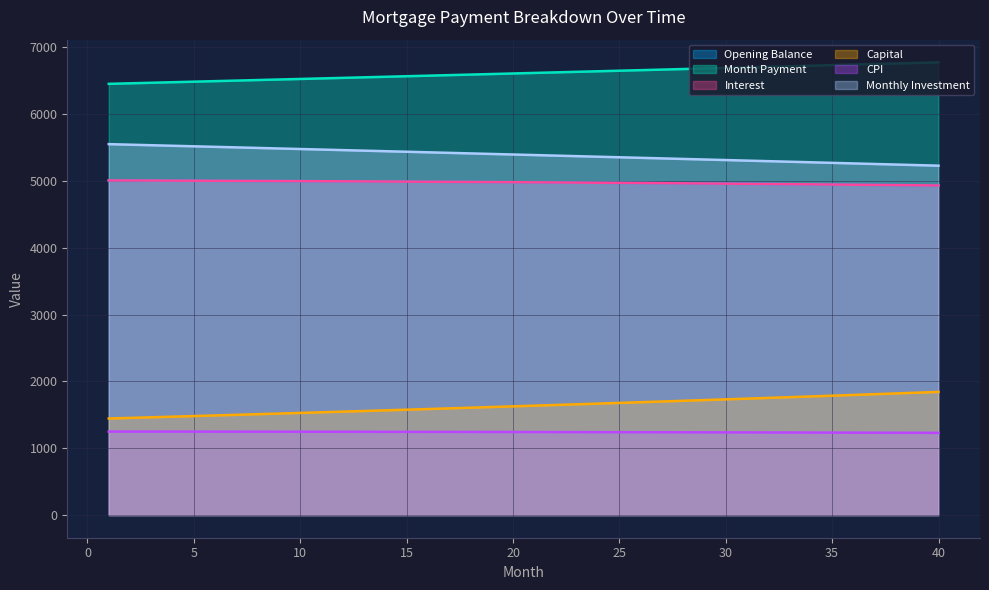

What is the sum of the Monthly Investment values at 12 and 24?

10820.6